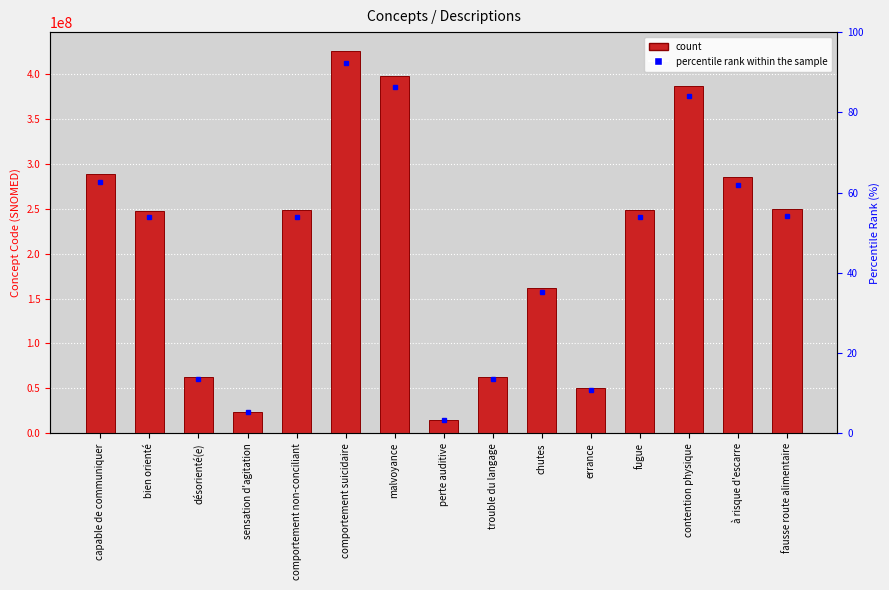

The chart shows a value of 27721469 at trouble du langage. True or false?

False